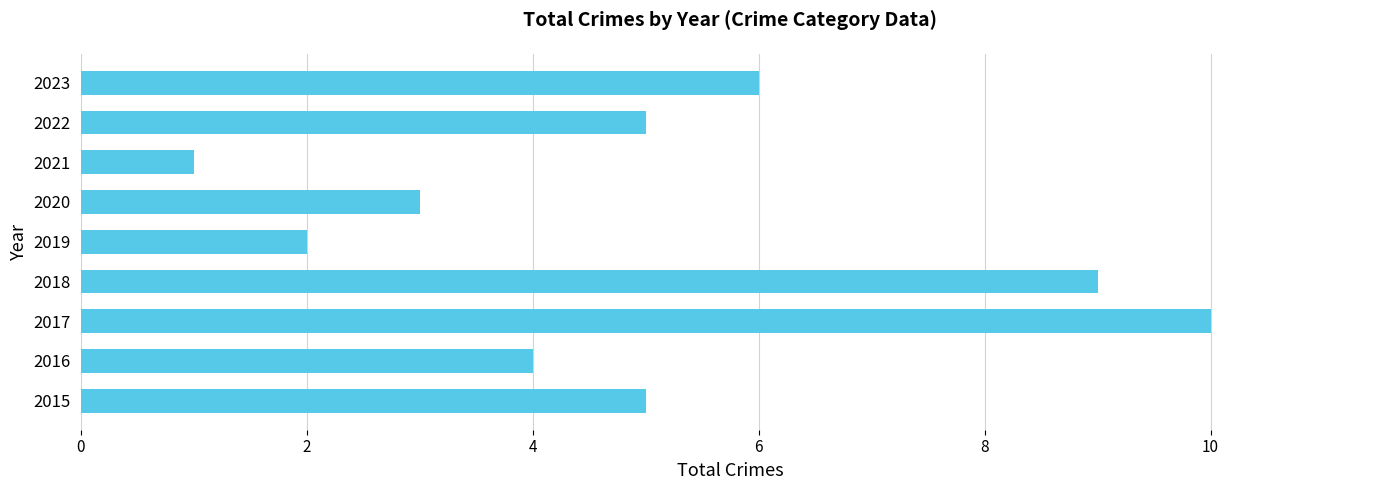

What is the minimum value shown in the chart?

1